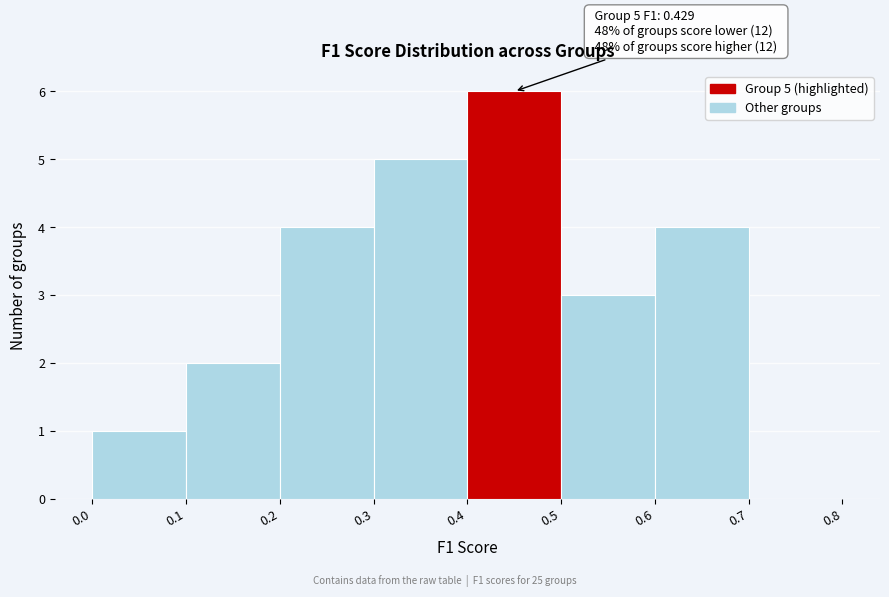

Over which range of the x-axis is the bar tallest?

0.4 to 0.5